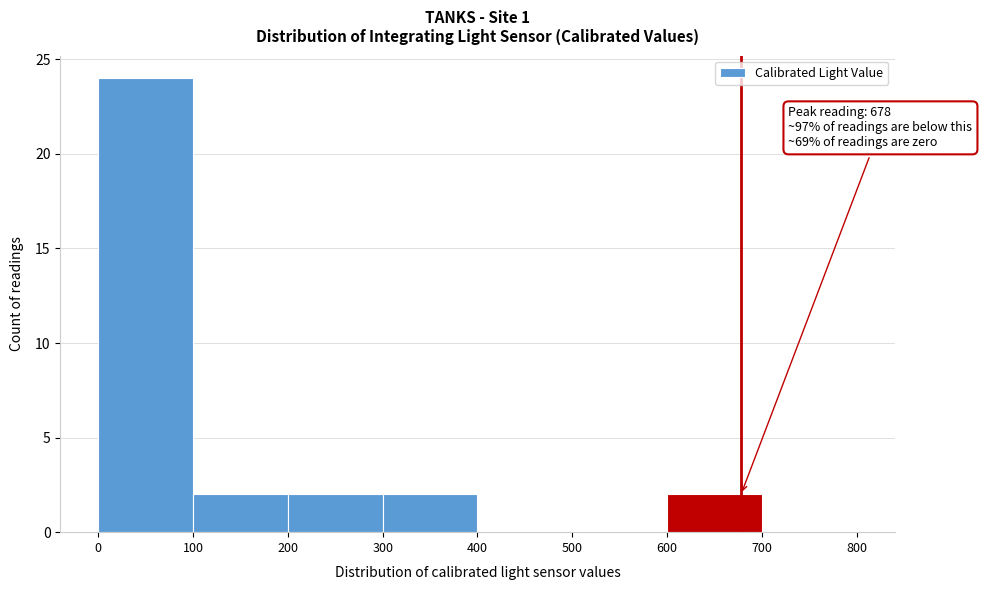

Which range on the x-axis has the tallest bar?

0 to 100